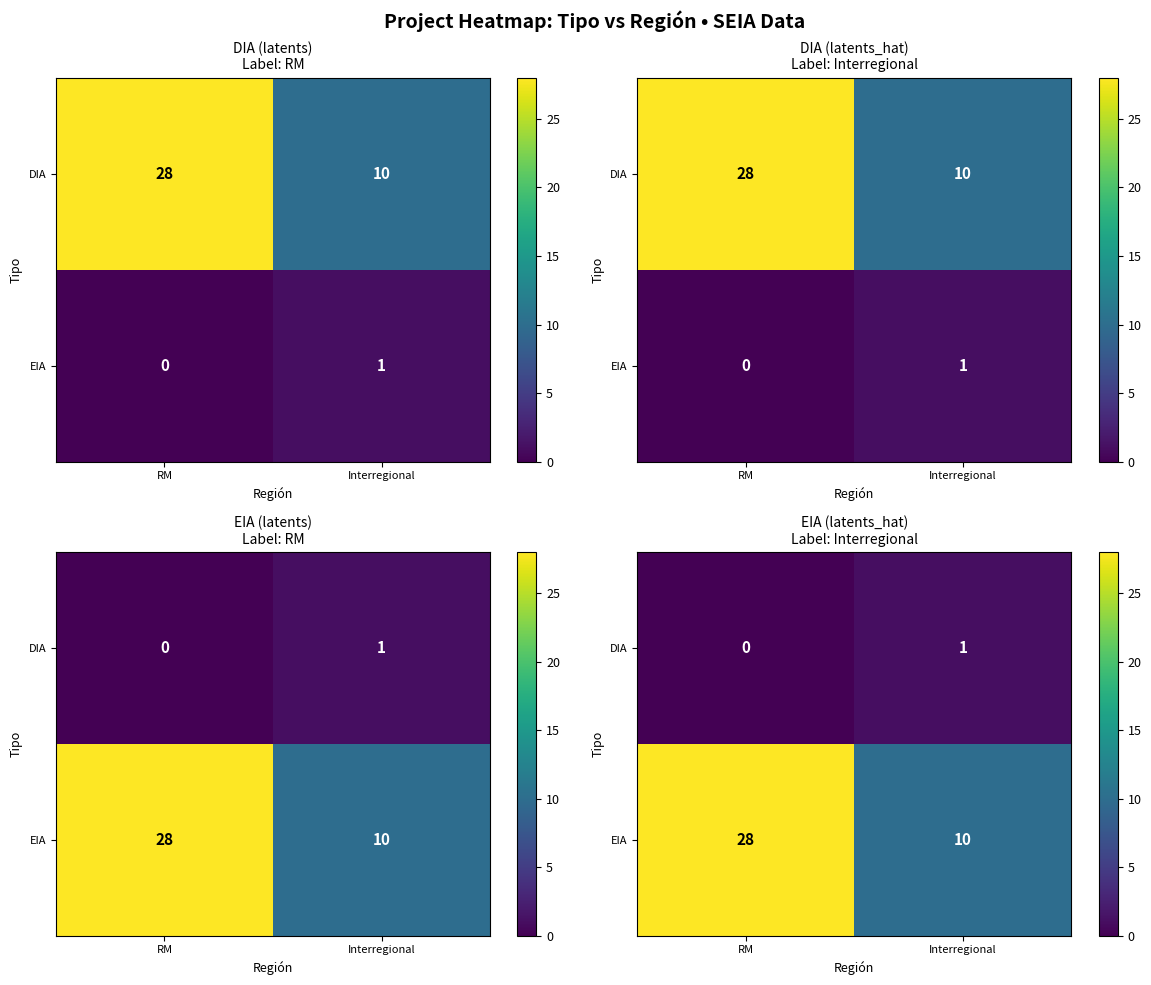

The value of EIA at RM is 28. True or false?

True